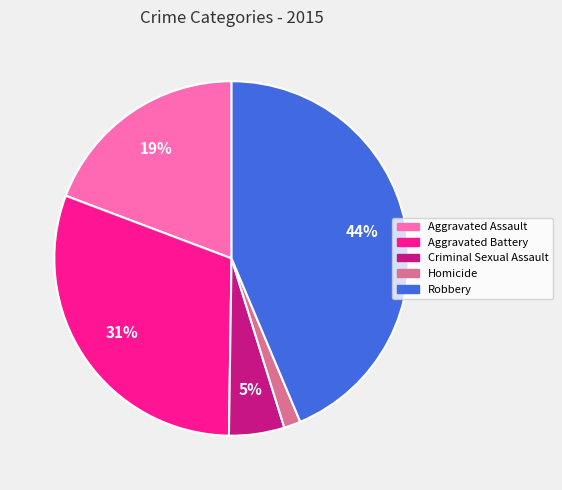

What is the largest slice in the pie chart?

Robbery